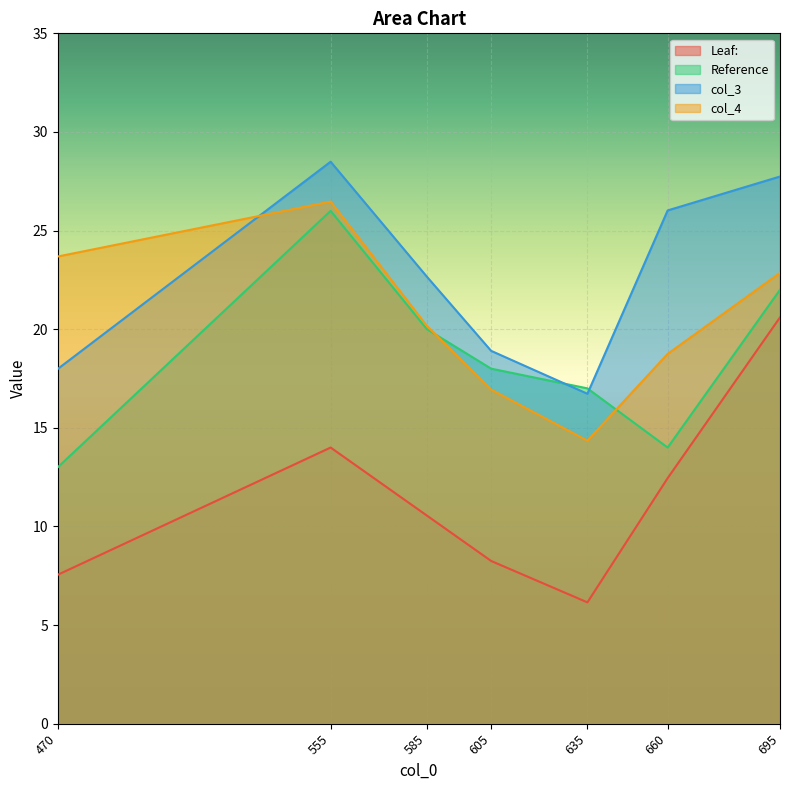

In Reference, how many points are lower than both neighbors (excluding endpoints)?

1